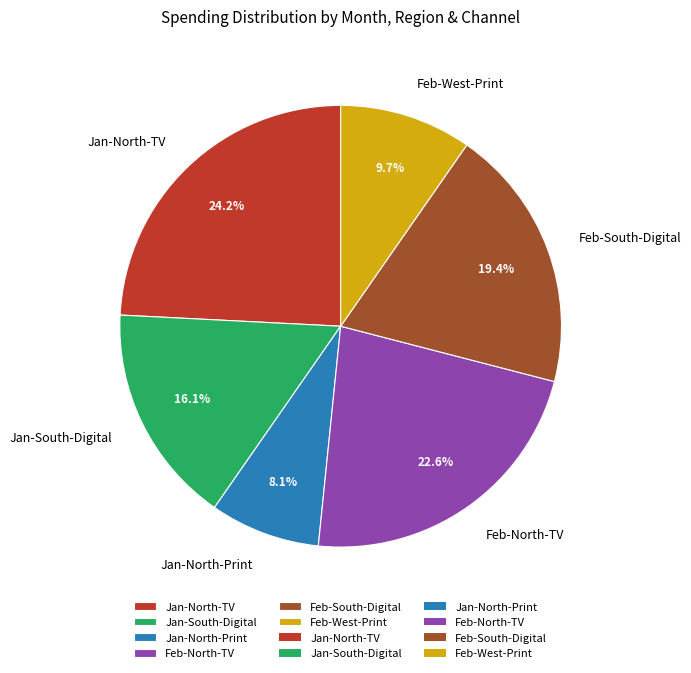

To the nearest percent, what is the difference between the largest and smallest slice percentages?

16%